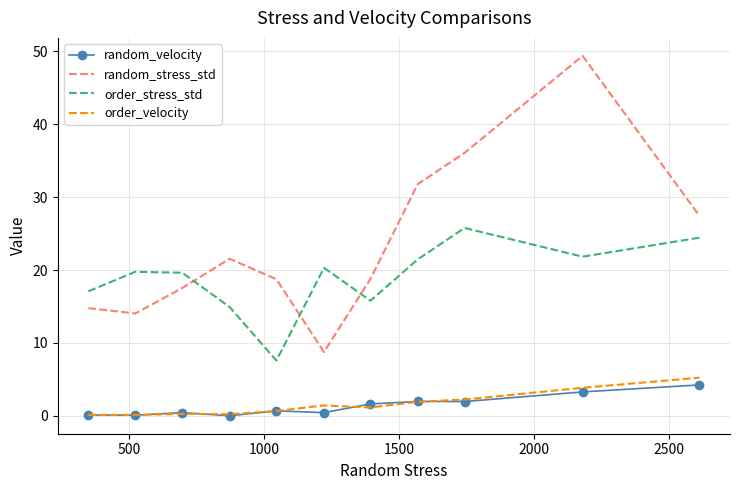

Which series has the widest spread of values?

random_stress_std